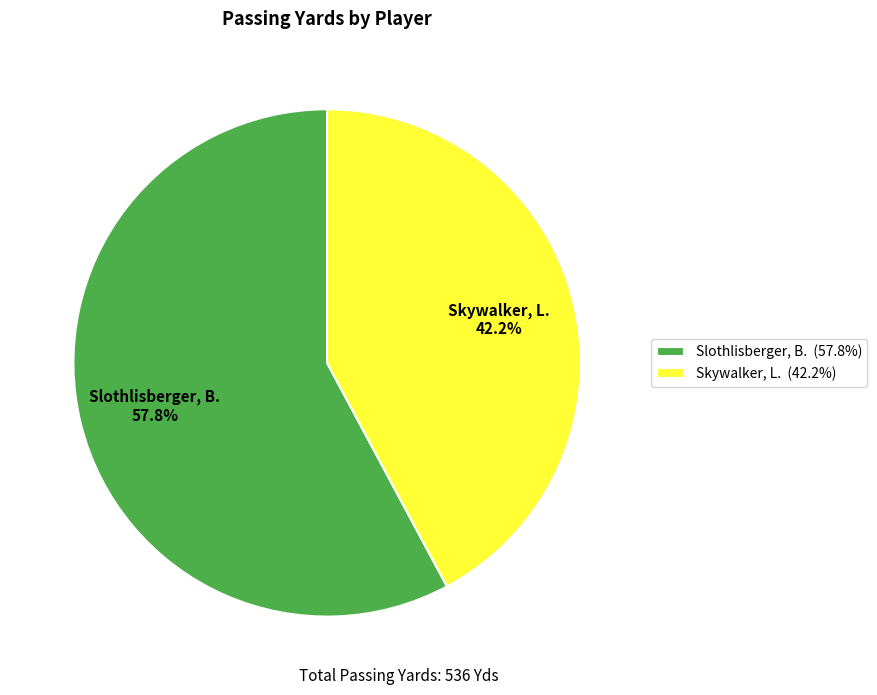

How many segments does this pie chart have?

2